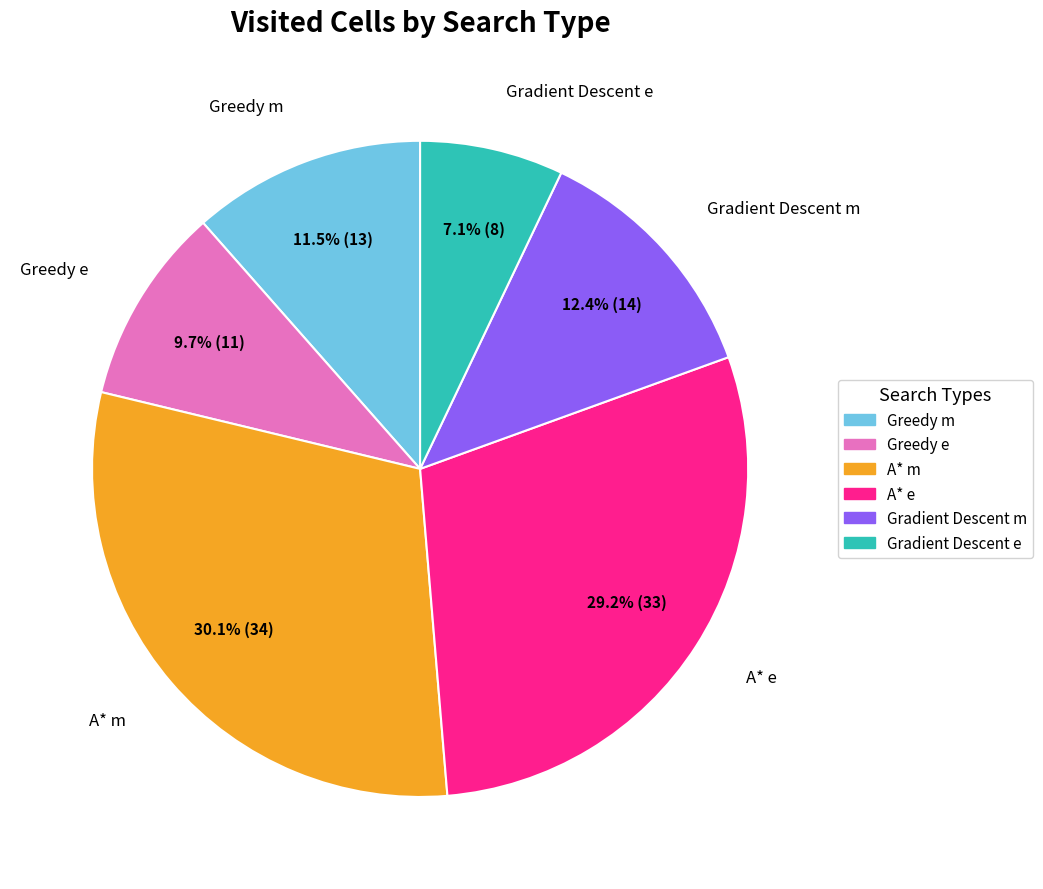

To the nearest percent, what is the difference between the A* m and Gradient Descent m slice percentages?

18%